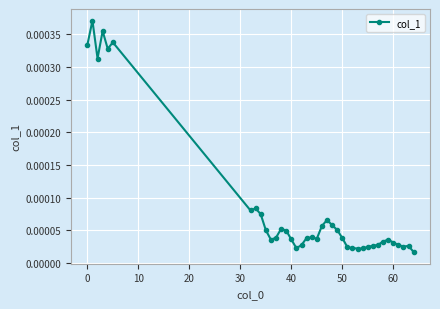

True or false: the data has more than 1 interior local peaks.

True